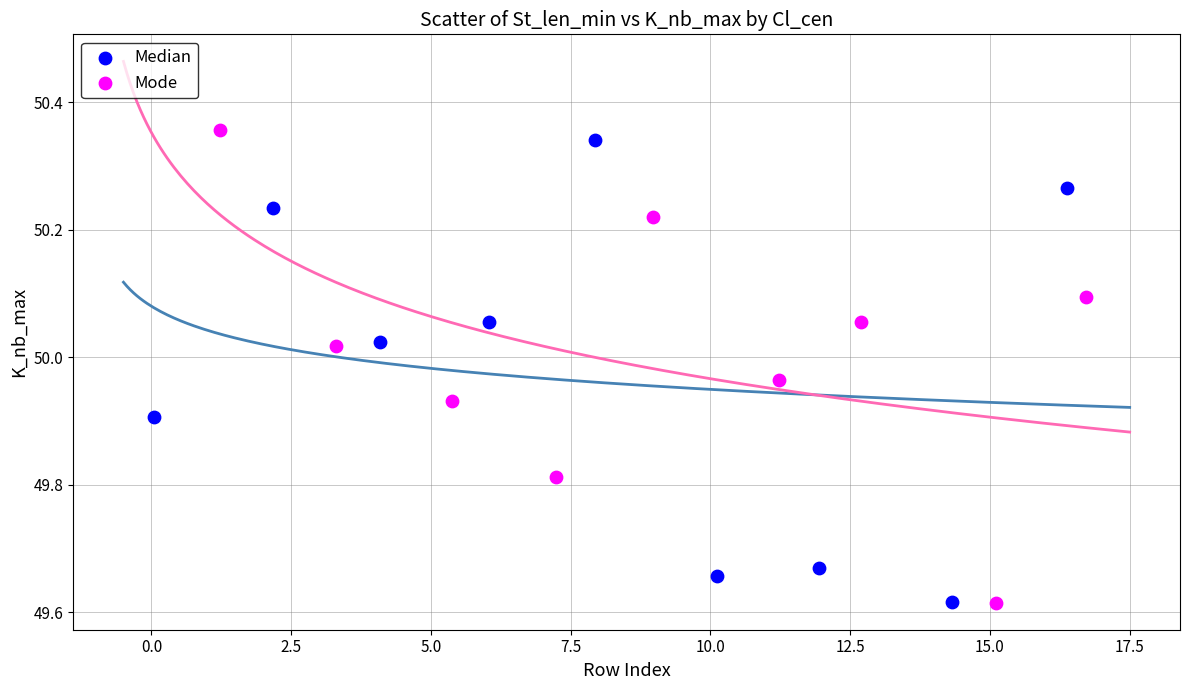

Which series contains the highest Y value?

Mode